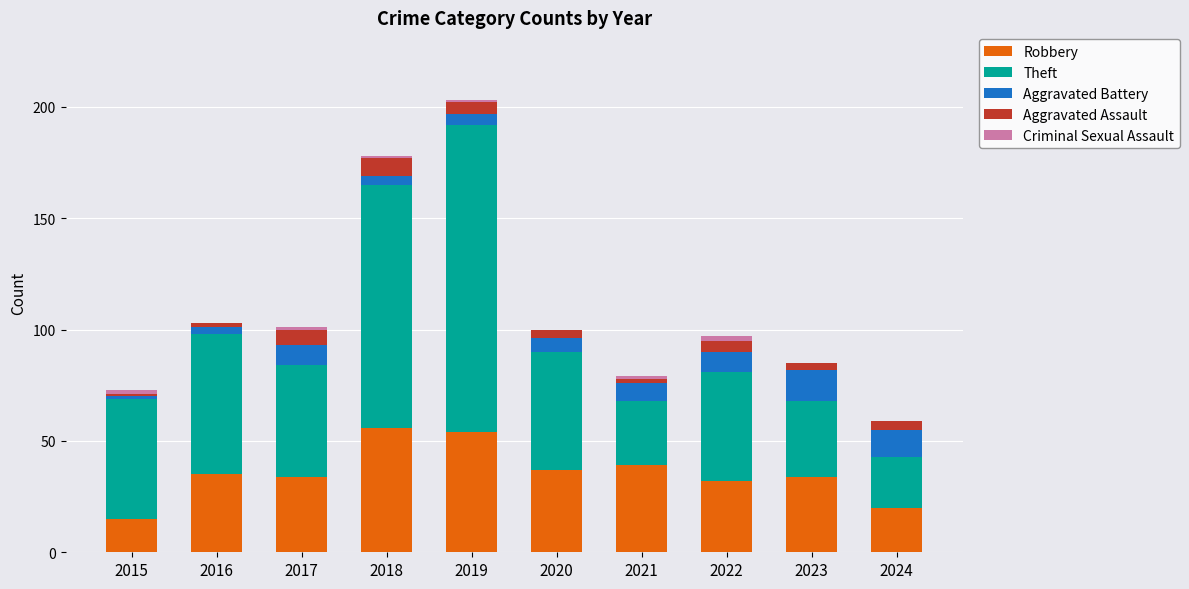

At which category is the sum across all series the highest?

2019